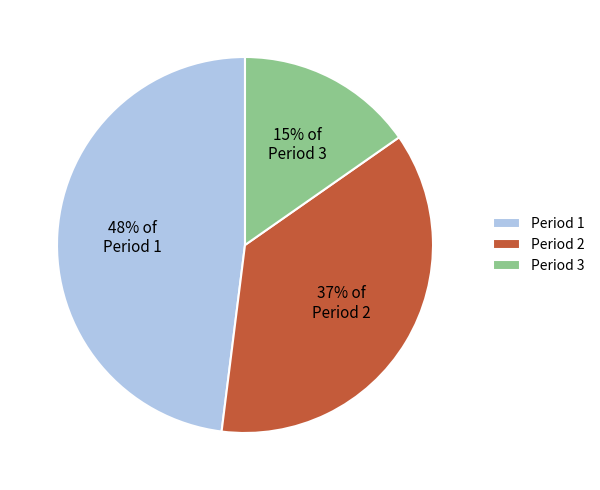

Is Period 2 the majority of the pie?

No